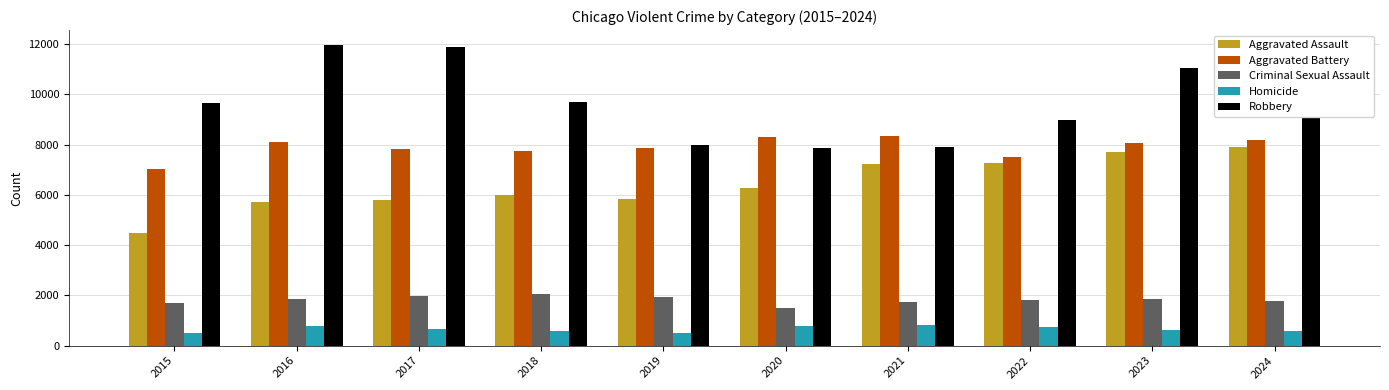

What is the difference between the maximum and second lowest values in the Homicide series?

307